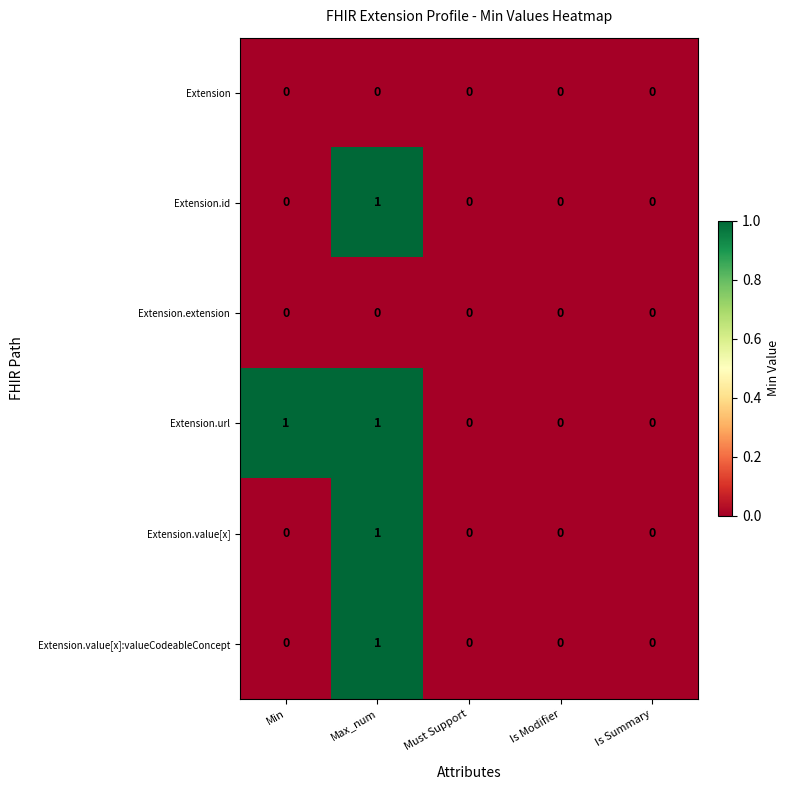

Is it true that Extension.id equals 0 at Is Modifier?

True